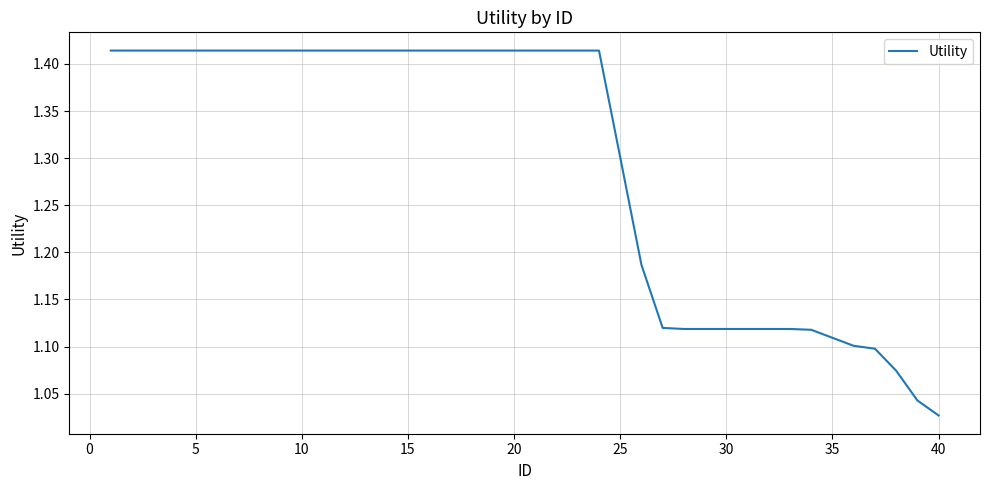

What is the value of the 12th point from the left?

1.4